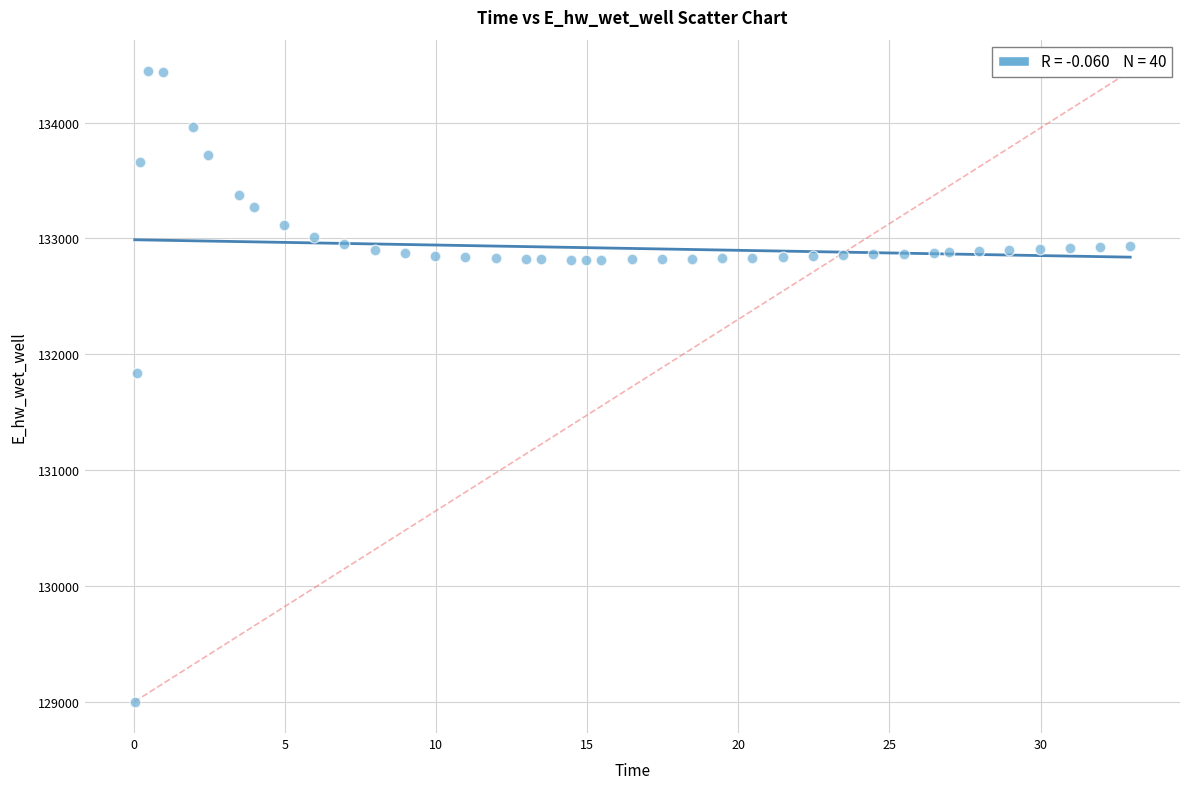

What is the range of Y values (max minus min)?

5442.0